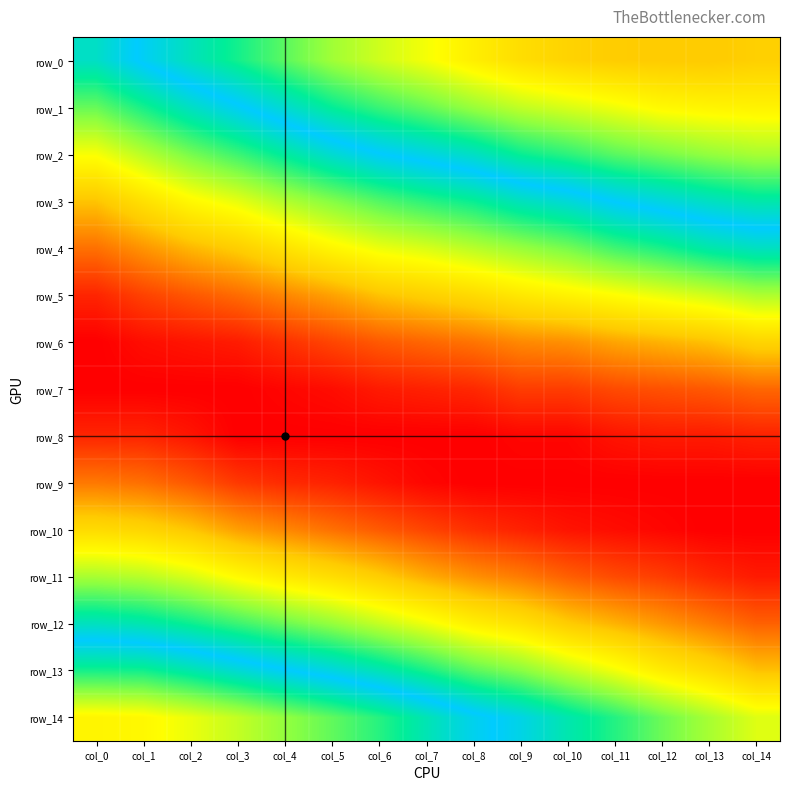

What is the greatest value displayed?

0.1